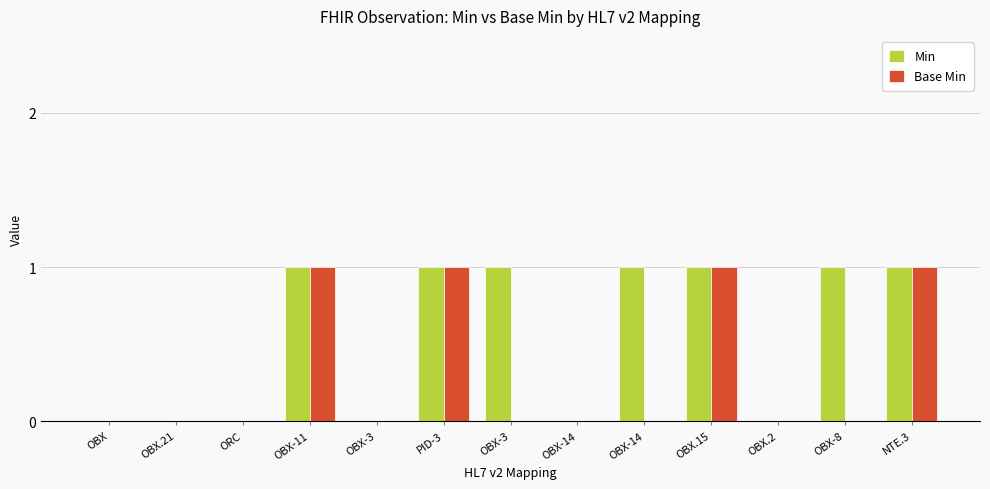

What are all the series names shown in the legend?

Min, Base Min